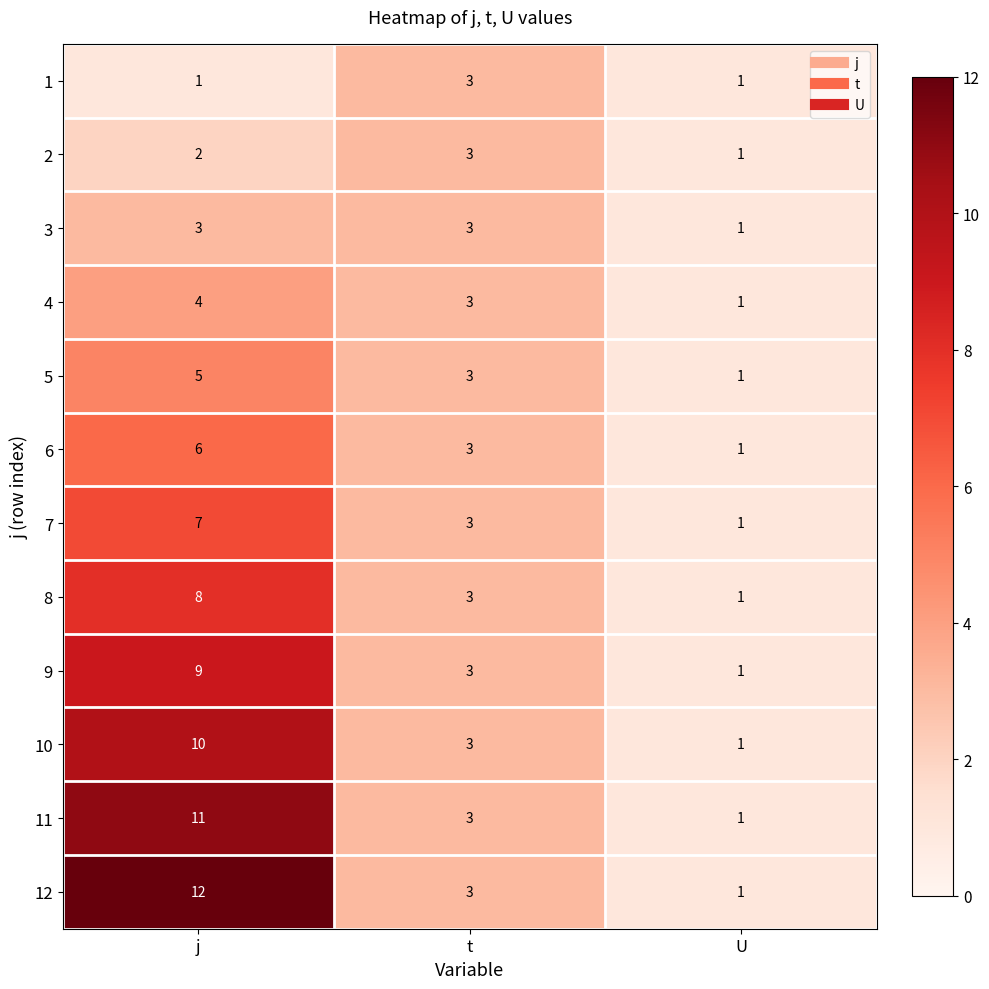

Which series has the largest total across all categories?

12